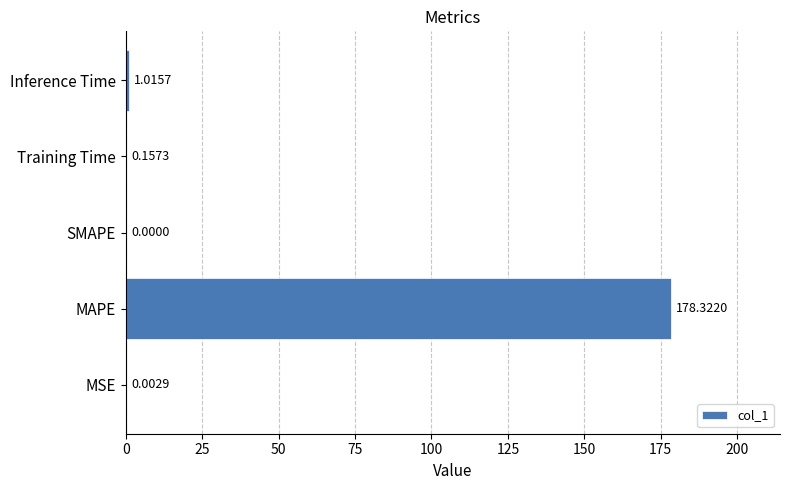

What is the change in value from SMAPE to Inference Time?

+1.0